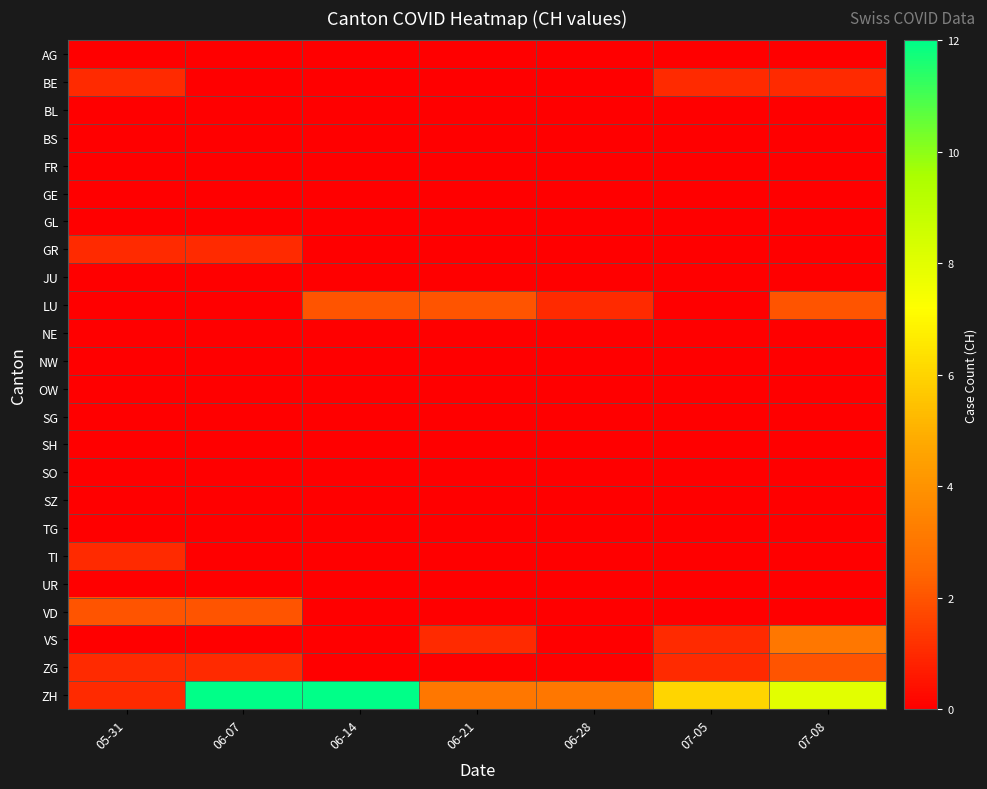

What is the spread (max minus min) of values at 07-08?

8